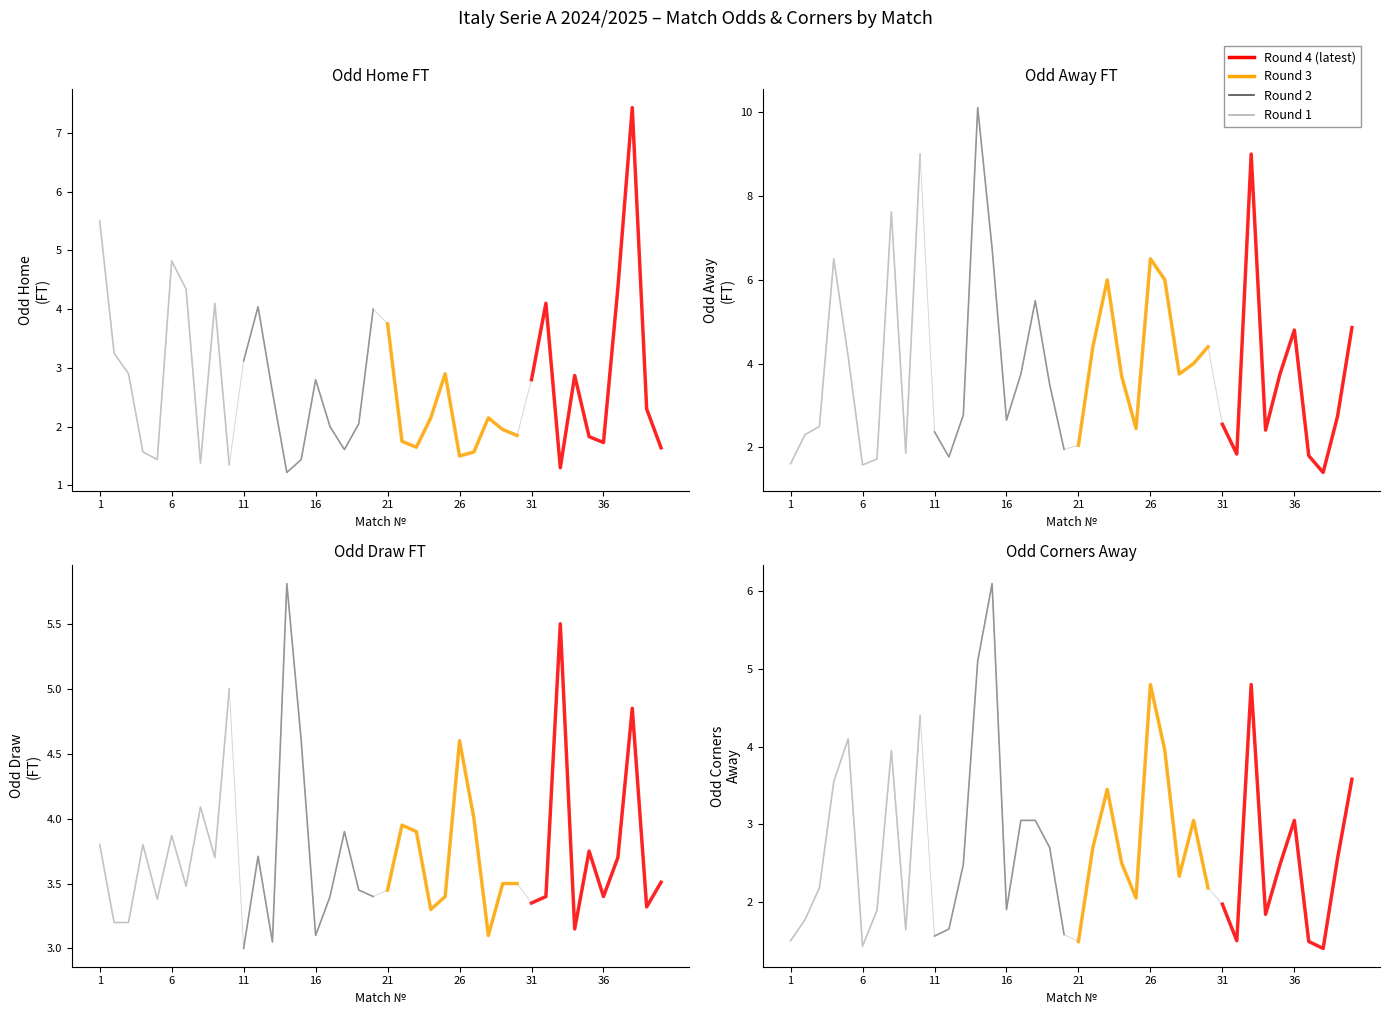

What value does the Round 3 series have at 11?

3.5